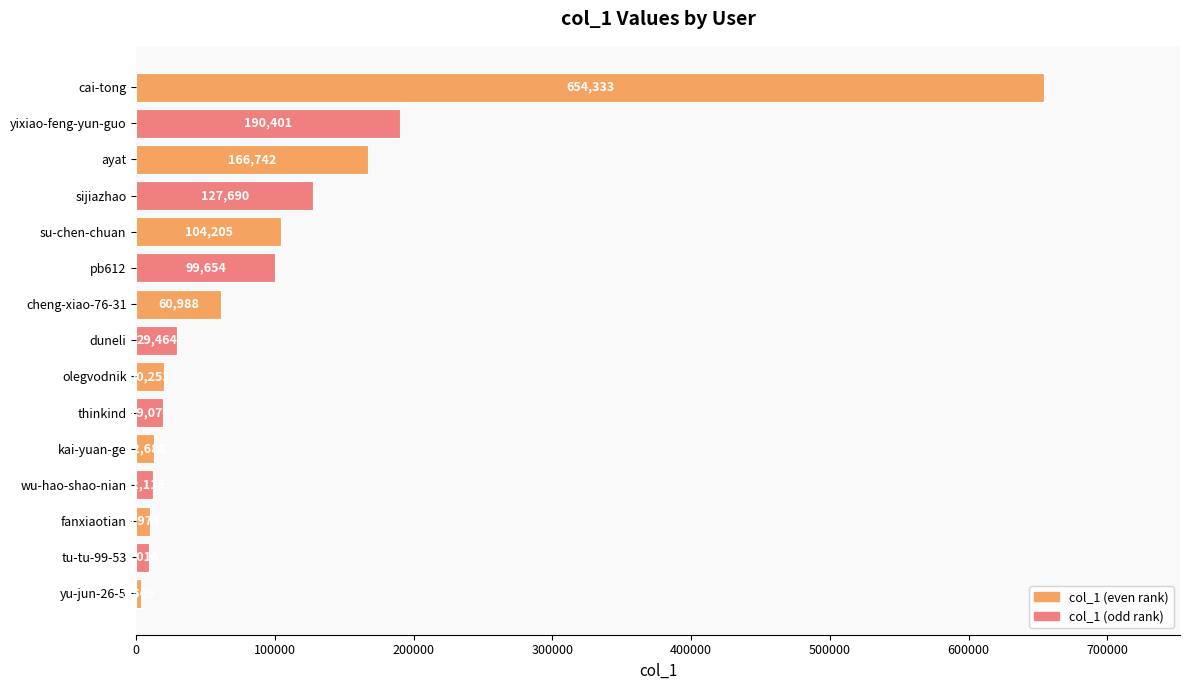

The chart shows a value of 31290 at cheng-xiao-76-31. True or false?

False